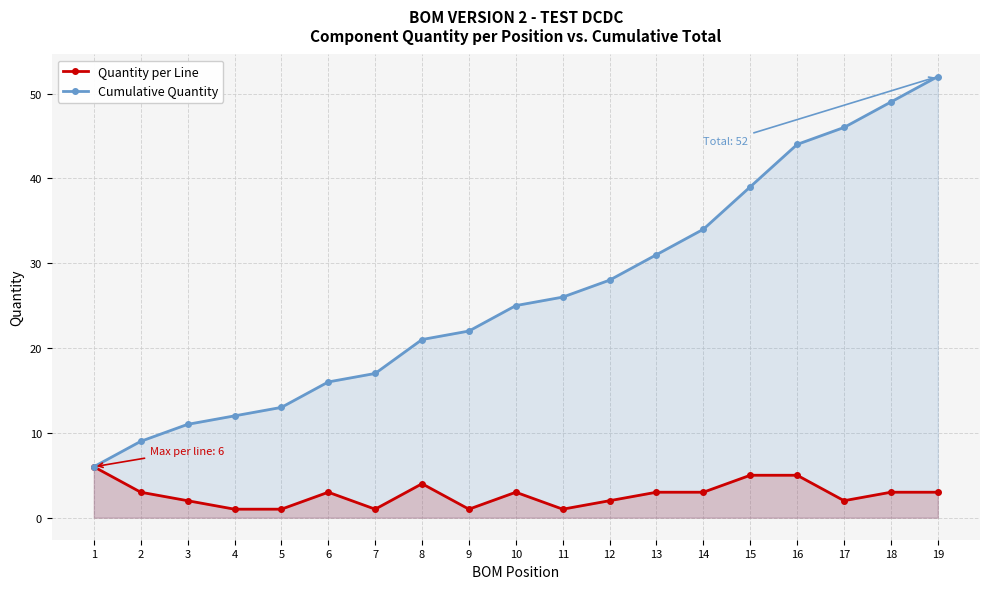

What is the value of the Cumulative Quantity point at the 11th from the left?

26